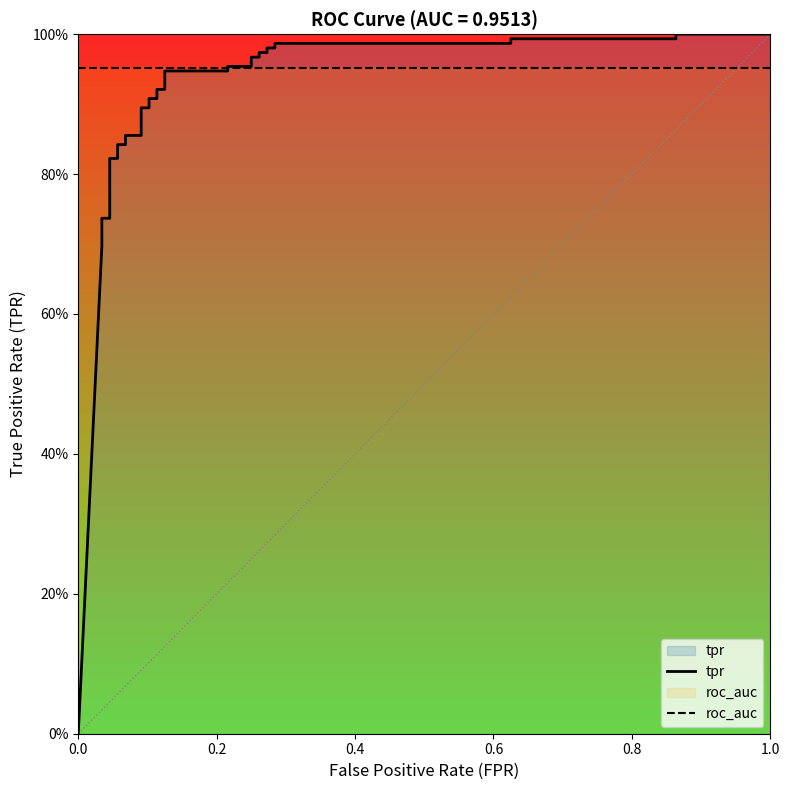

Rank the series by their maximum value, from highest to lowest.

tpr, roc_auc